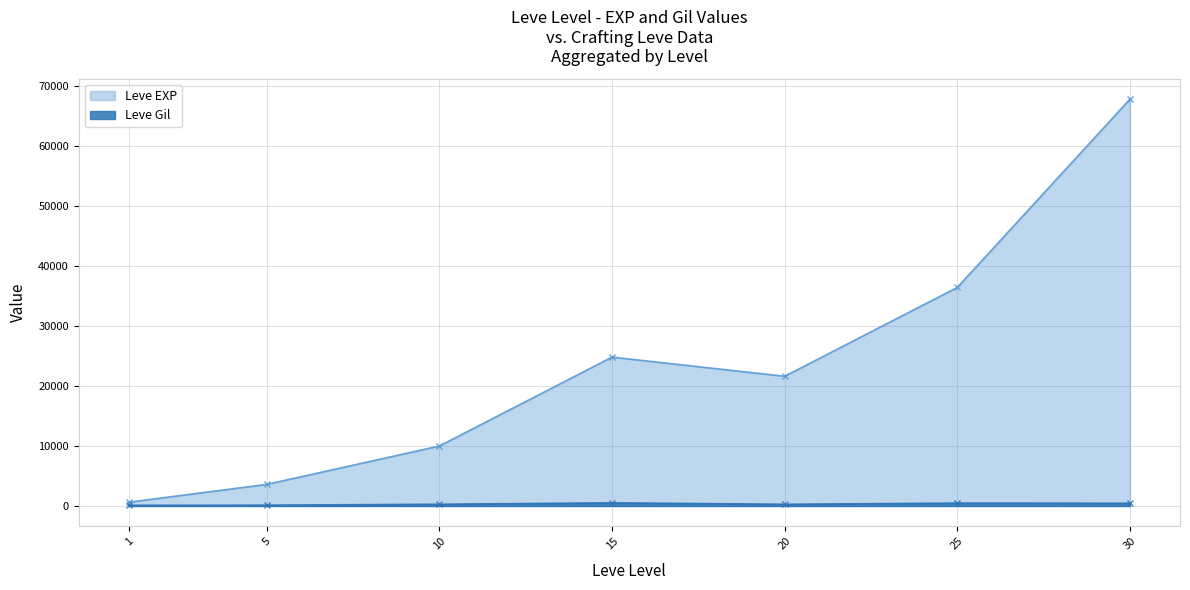

Does the chart display data point markers on the line(s)?

Yes